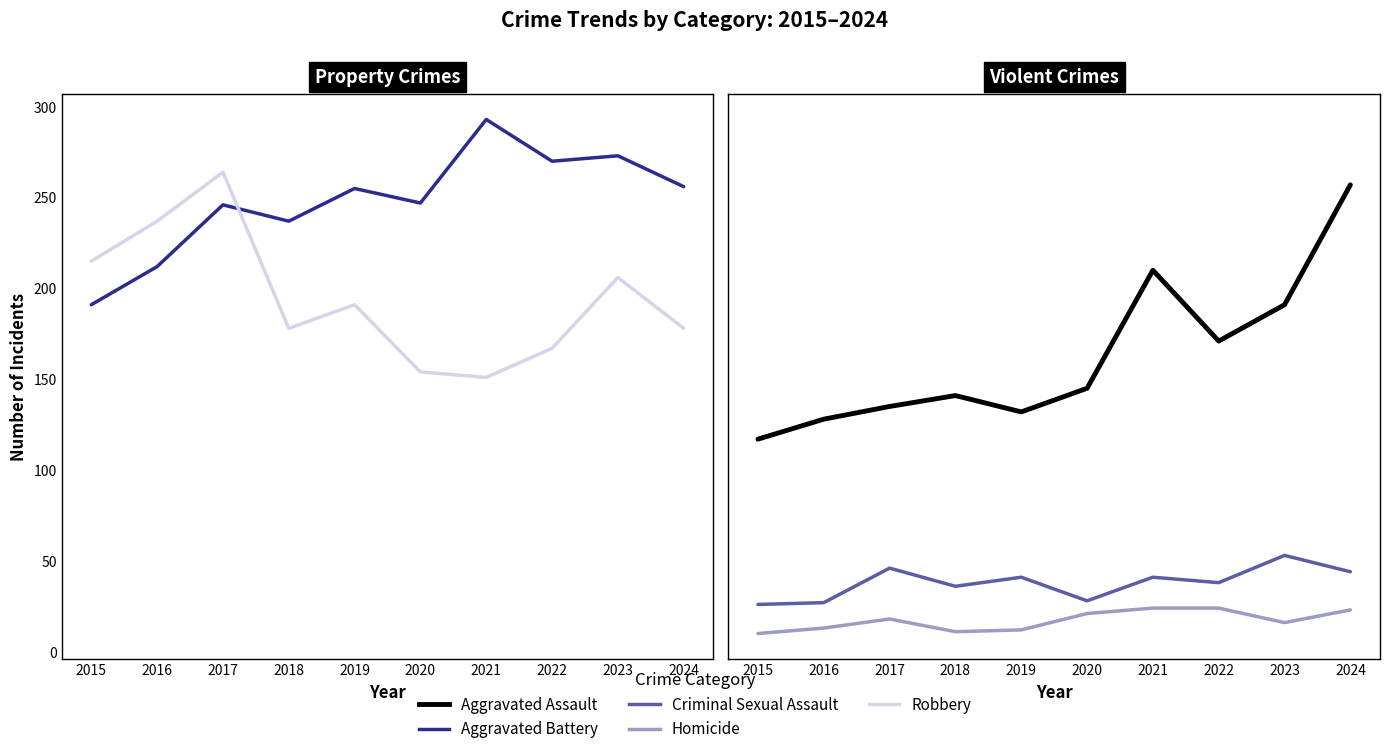

Where is Robbery nearest to the value 207?

2023